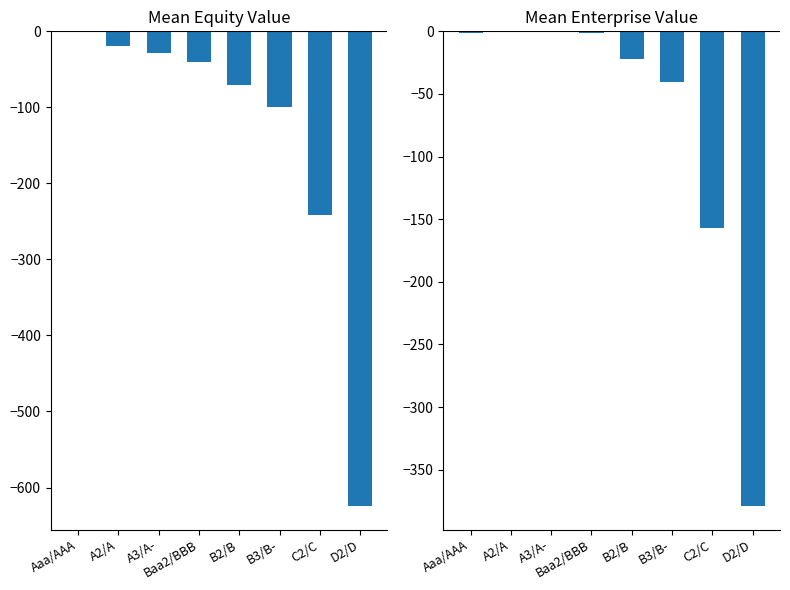

How many data points in Mean Enterprise Value are above -1?

2